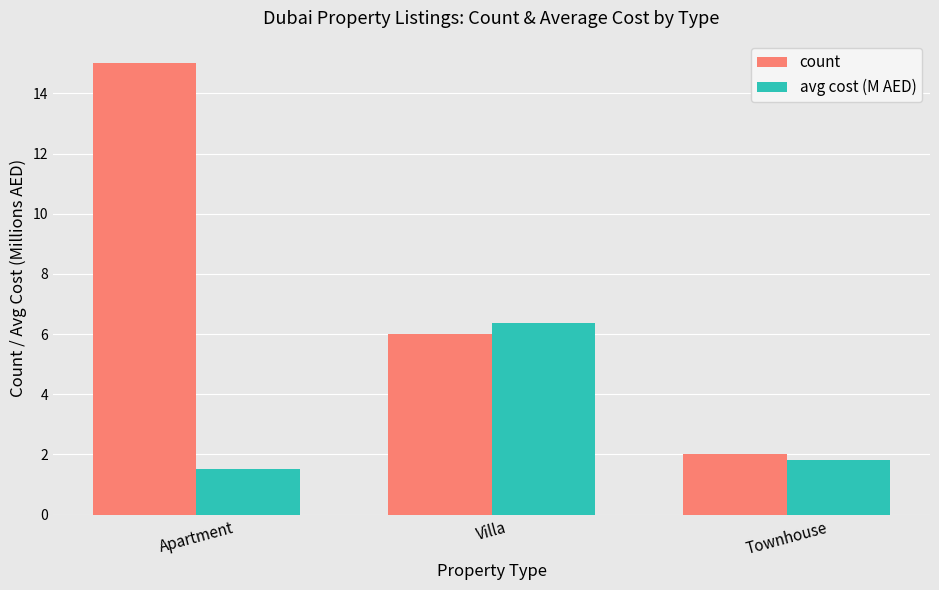

Which series has the largest range (max minus min)?

count